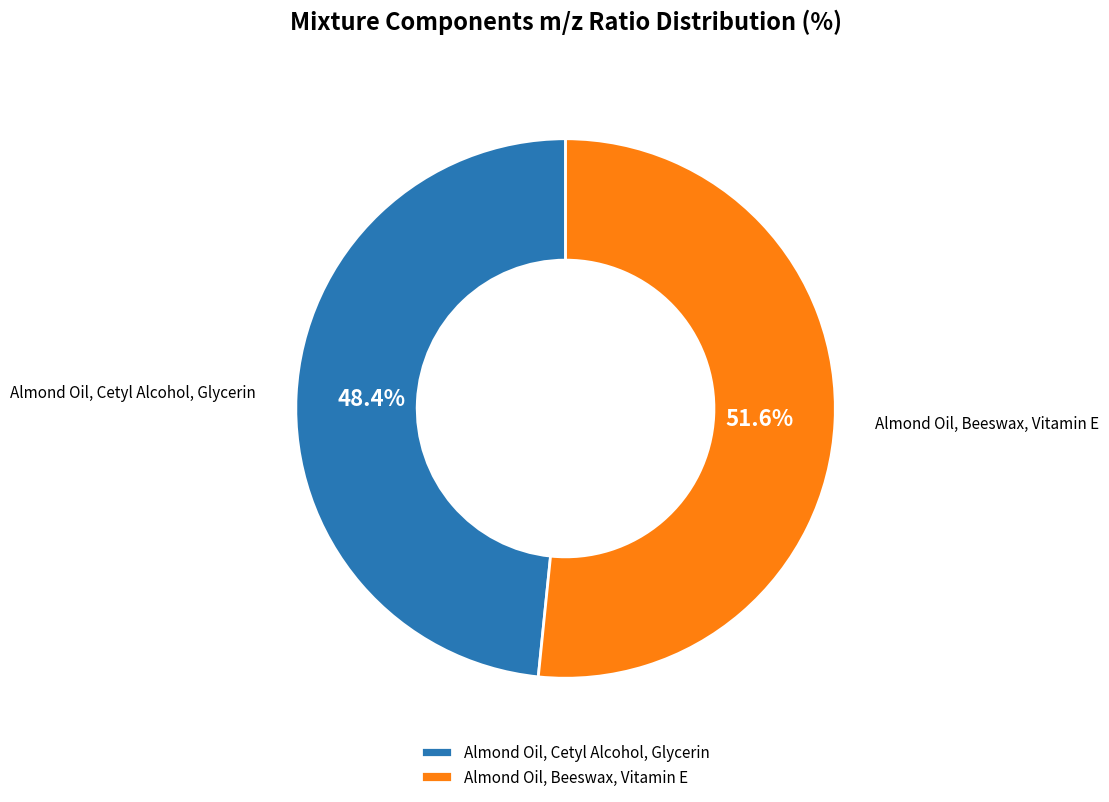

How many slices are in this pie chart?

2